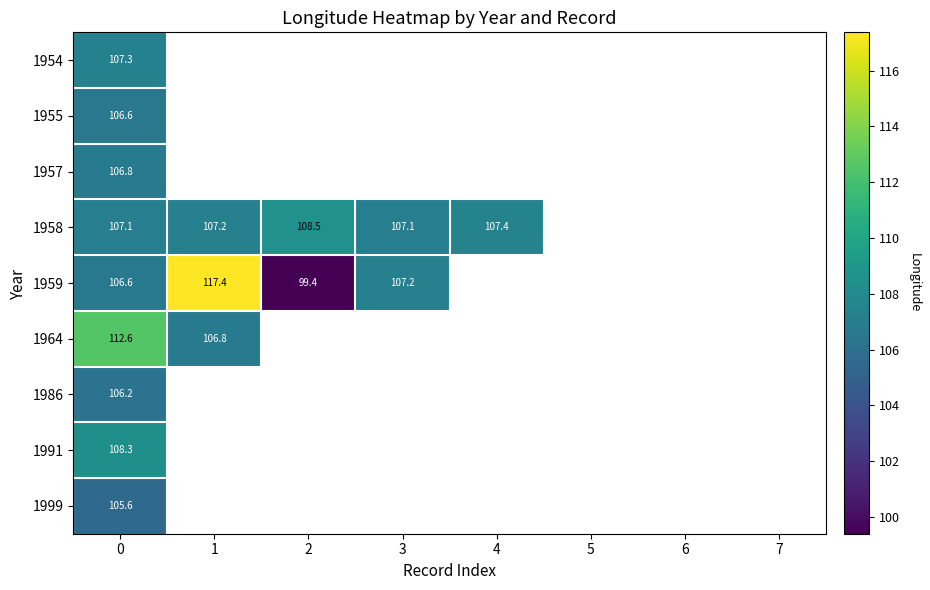

Which series has the widest spread of values?

row_4